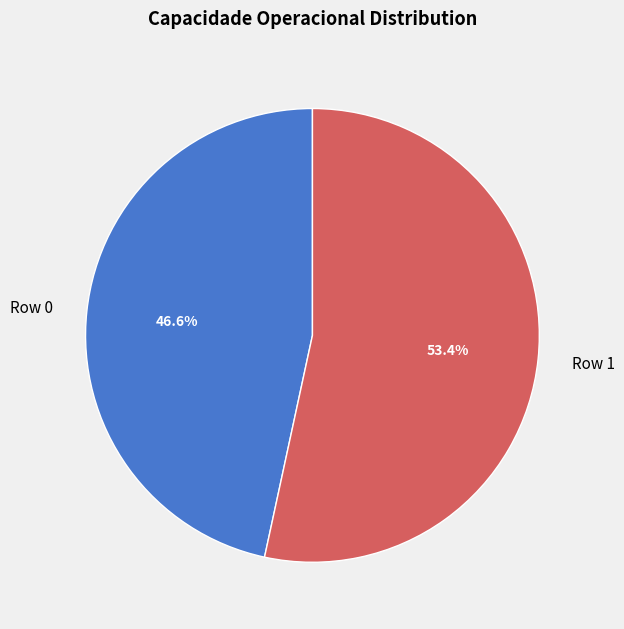

What is the largest slice in the pie chart?

Row 1